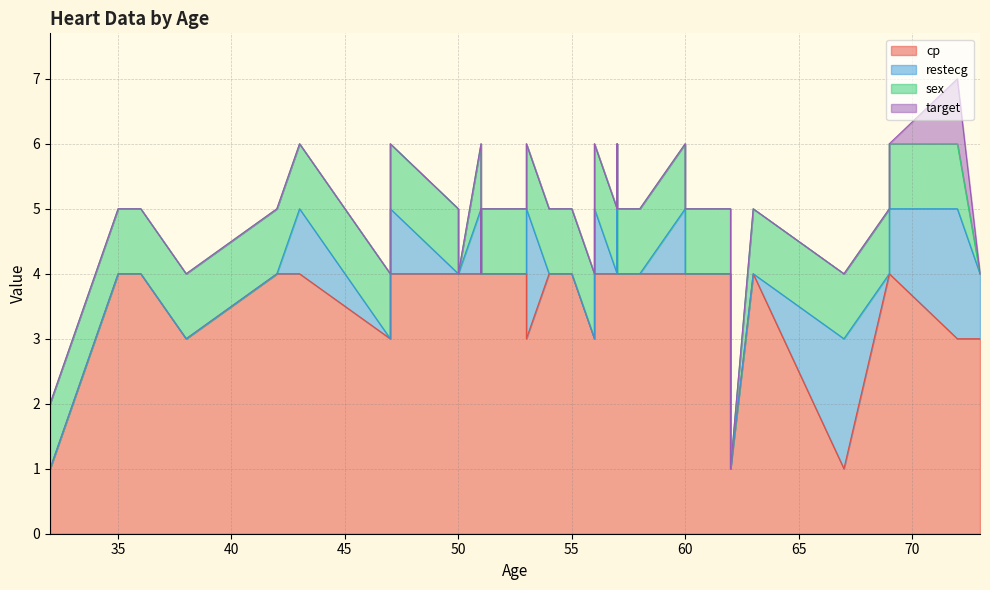

At which category is the sum across all series the highest?

72